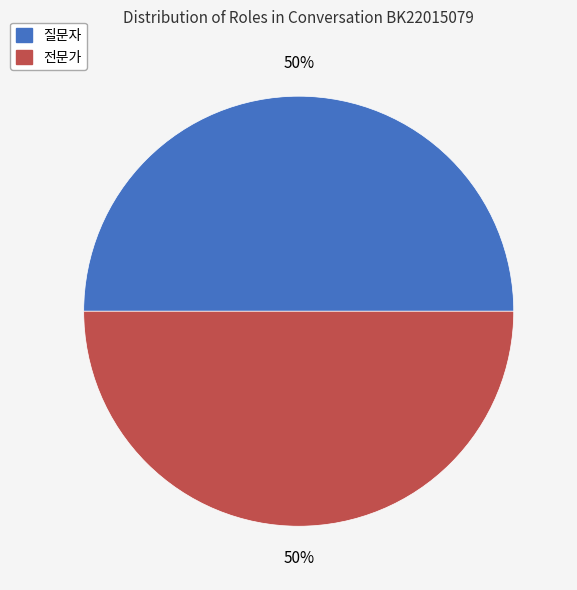

How many segments does this pie chart have?

2